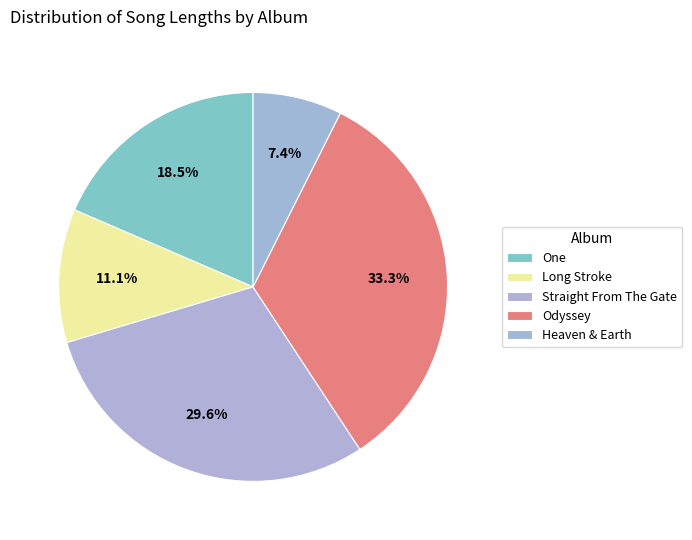

To the nearest percent, what is the combined percentage of Heaven & Earth and Odyssey?

41%